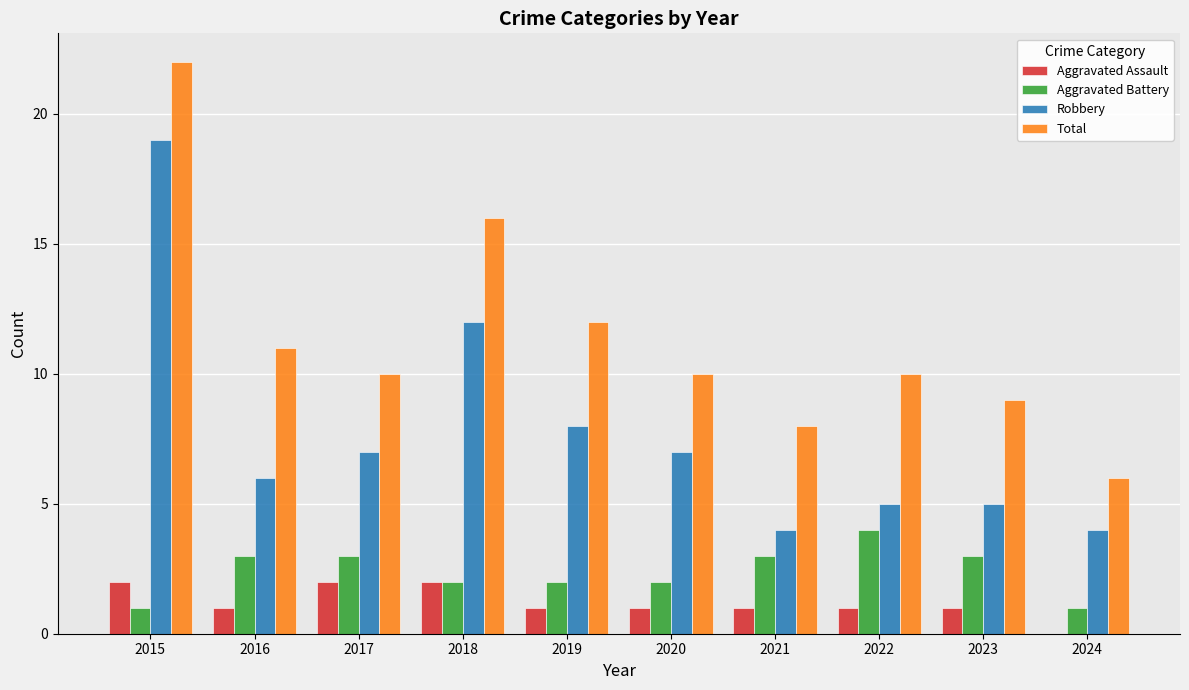

How many data points does each series have?

10